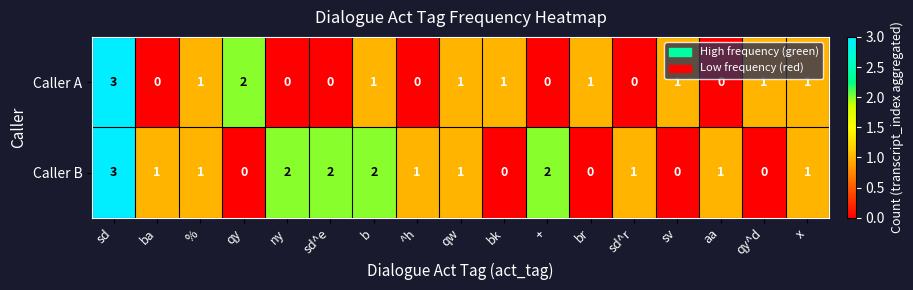

Which series changed the most between sd^e and br?

Caller B